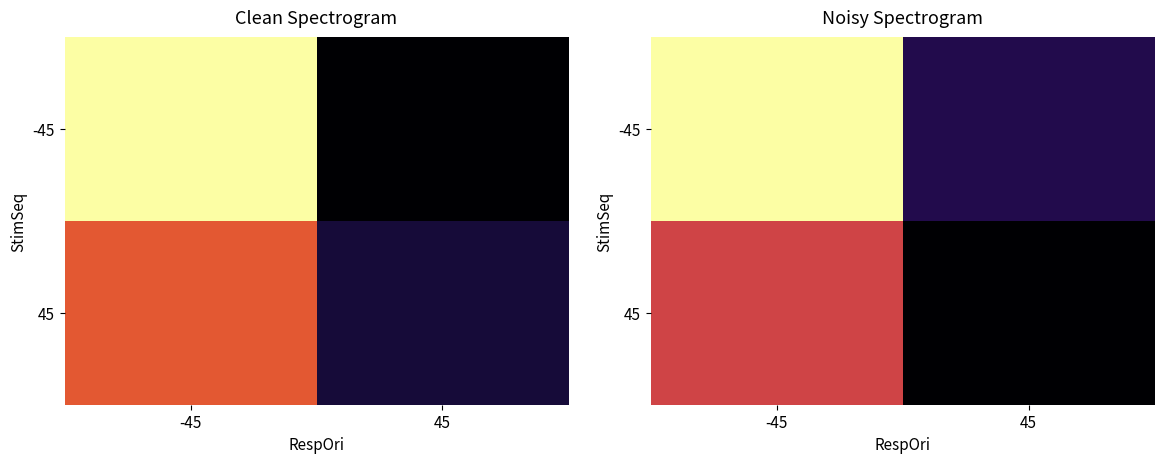

Which series has the largest total across all categories?

-45